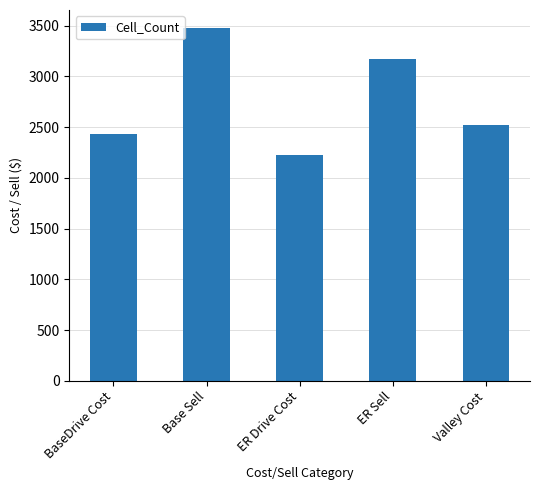

The chart shows a value of 3175.2 at ER Sell. True or false?

True